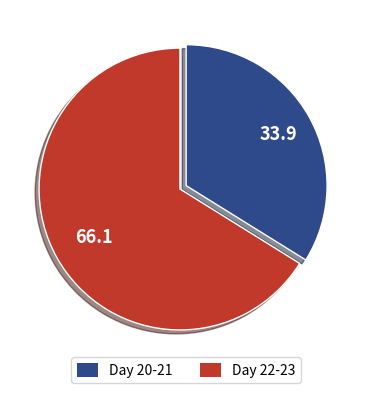

Is there any slice that represents more than half of the pie?

Yes